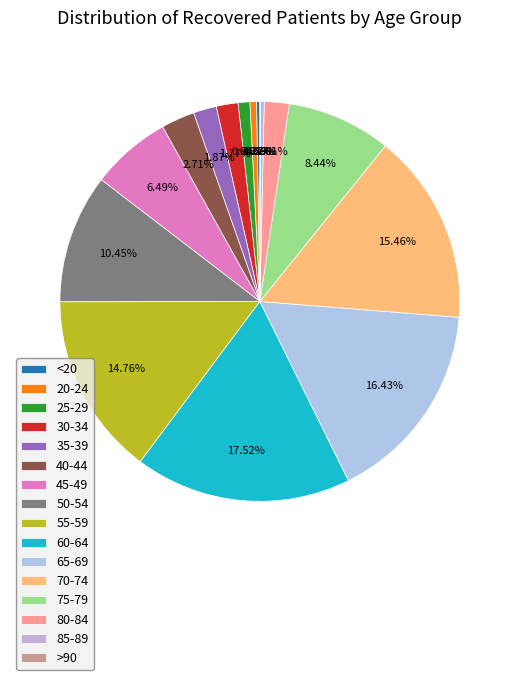

To the nearest percent, what is the combined percentage of 55-59 and 25-29?

16%